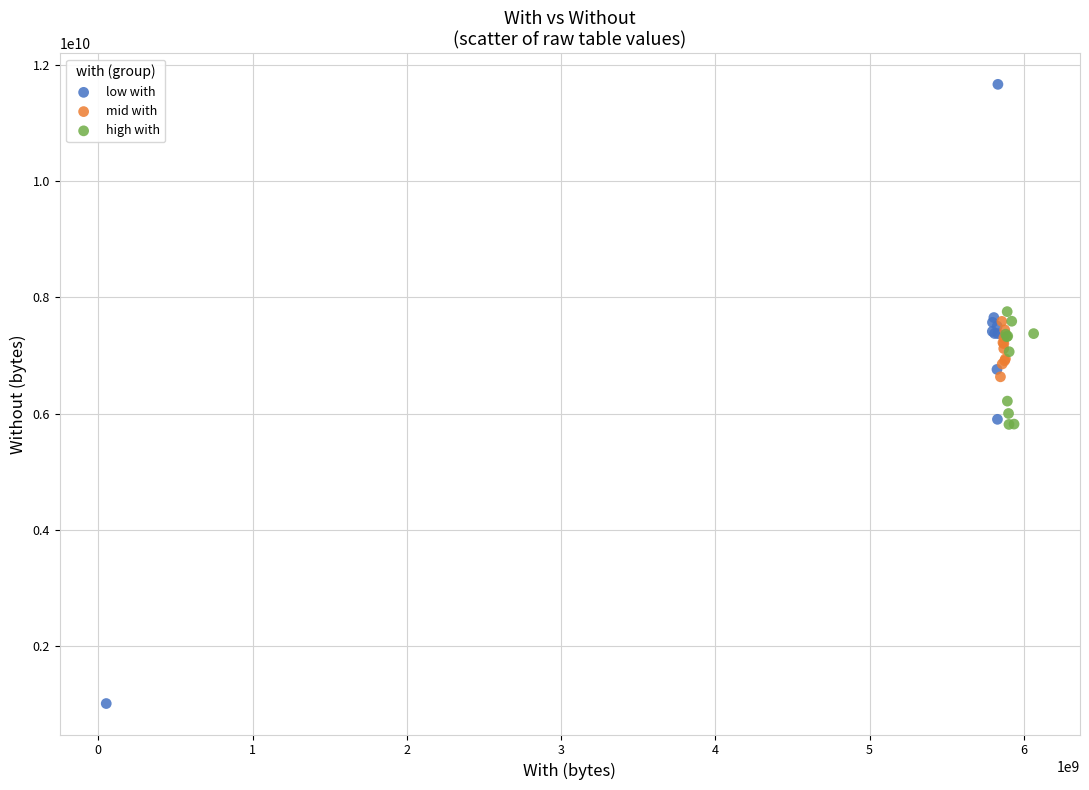

Which series has the largest Y range (max minus min)?

low with